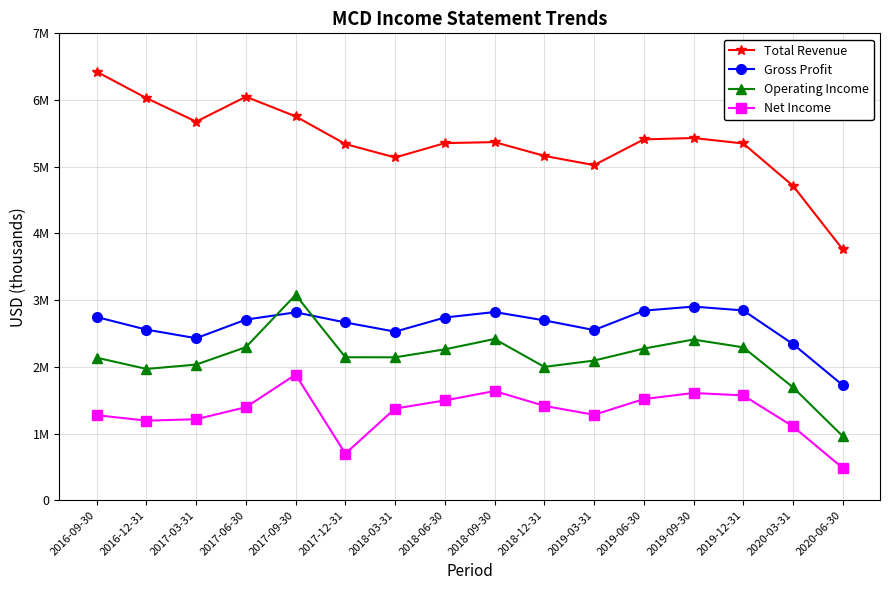

What is the sum of all Net Income values?

21154500